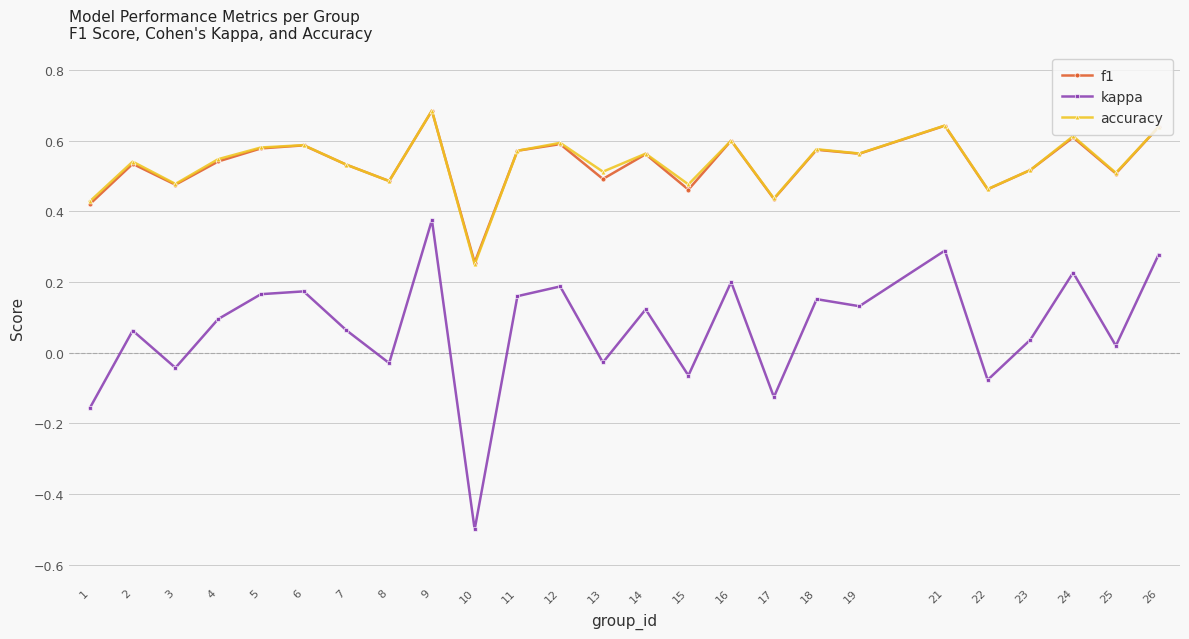

Which series has the widest spread of values?

kappa